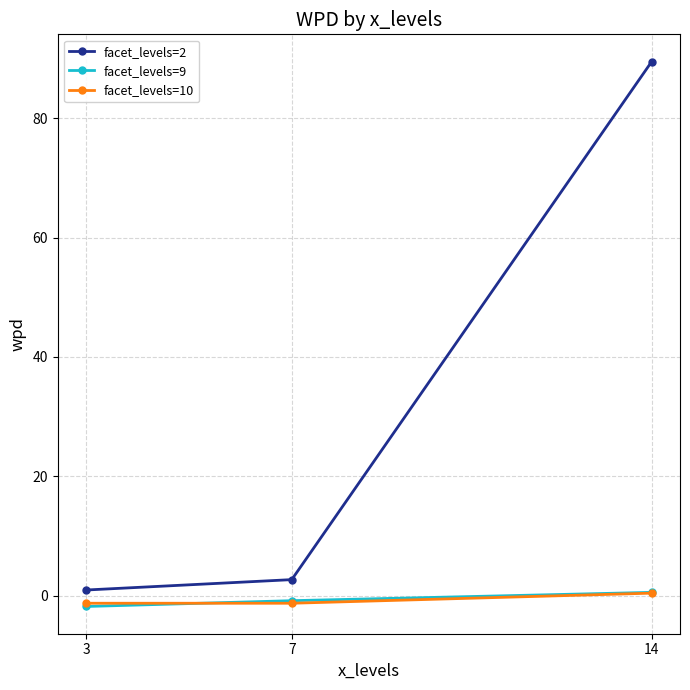

True or false: facet_levels=2 has a value of 117.6 at 14.

False